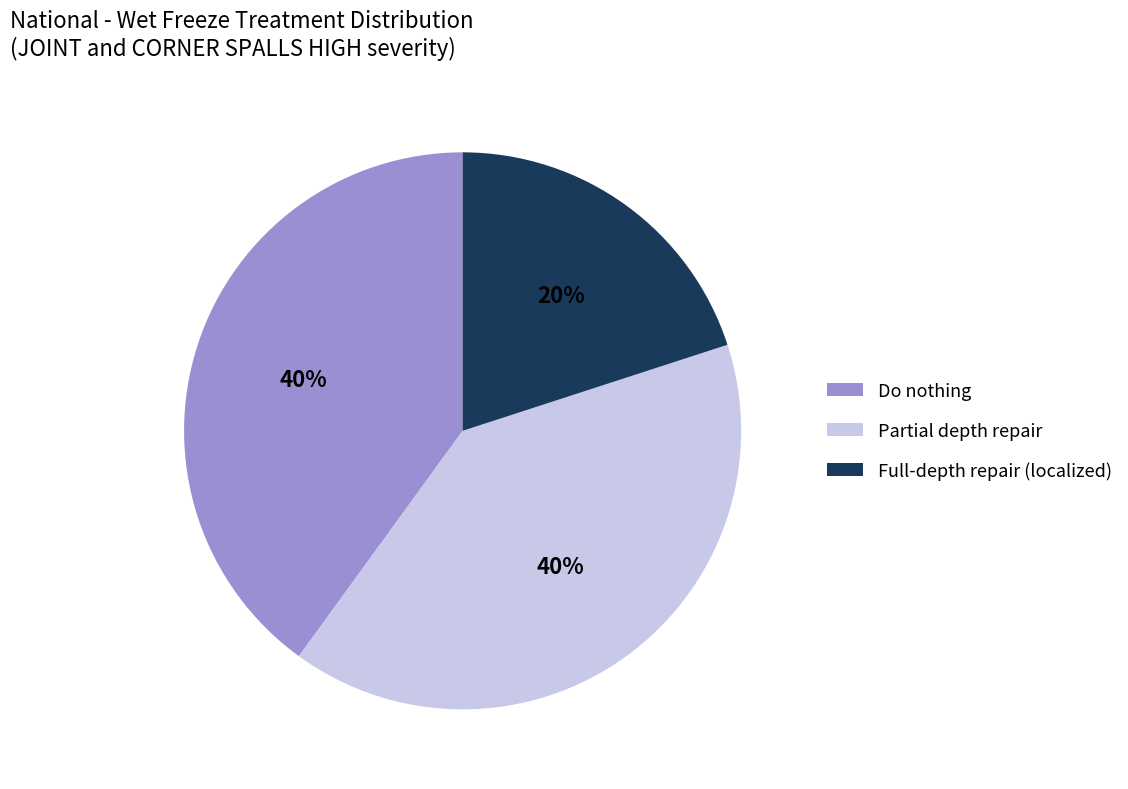

Approximately how many times larger is the value at Partial depth repair compared to Do nothing?

1.0